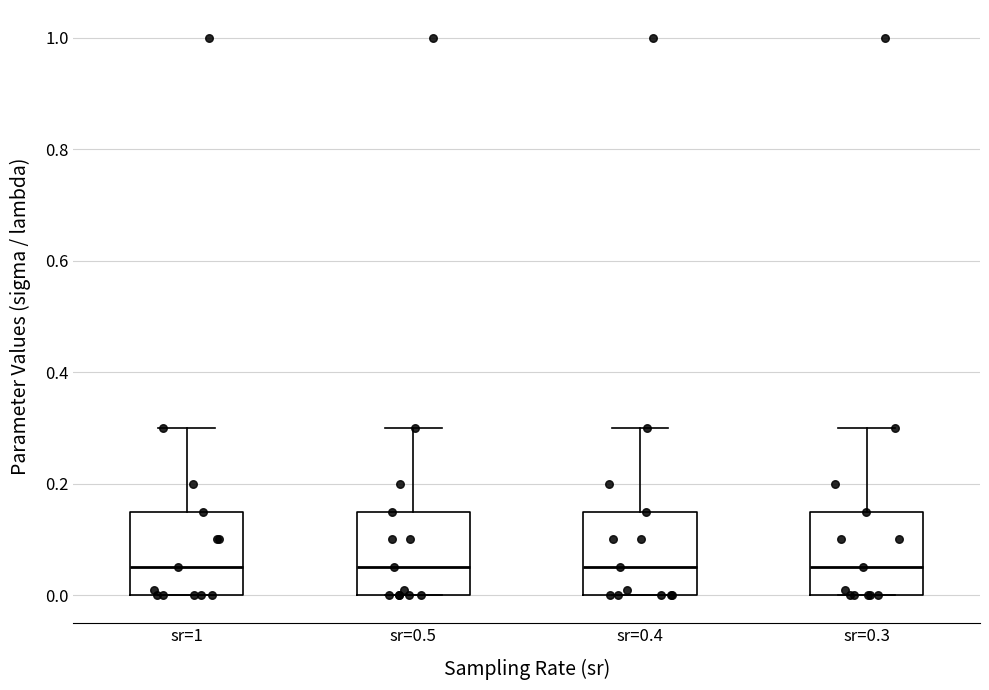

Reading left to right, read every box against the y-axis: the position of its median line, the range the box covers, and the ends of its whiskers. The values are not printed on the chart, so give them approximately, as read against the axis.

sr=1: median 0.06, box 0.00 to 0.16, whiskers 0.00 to 0.30
sr=0.5: median 0.06, box 0.00 to 0.16, whiskers 0.00 to 0.30
sr=0.4: median 0.06, box 0.00 to 0.16, whiskers 0.00 to 0.30
sr=0.3: median 0.06, box 0.00 to 0.16, whiskers 0.00 to 0.30